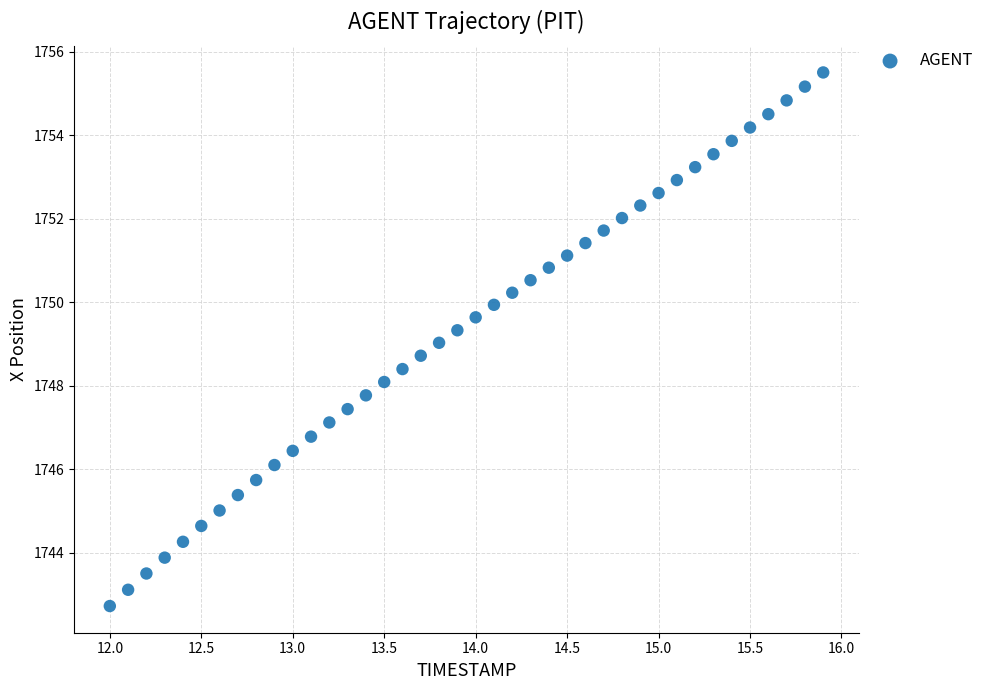

What is the range of Y values (max minus min)?

12.8